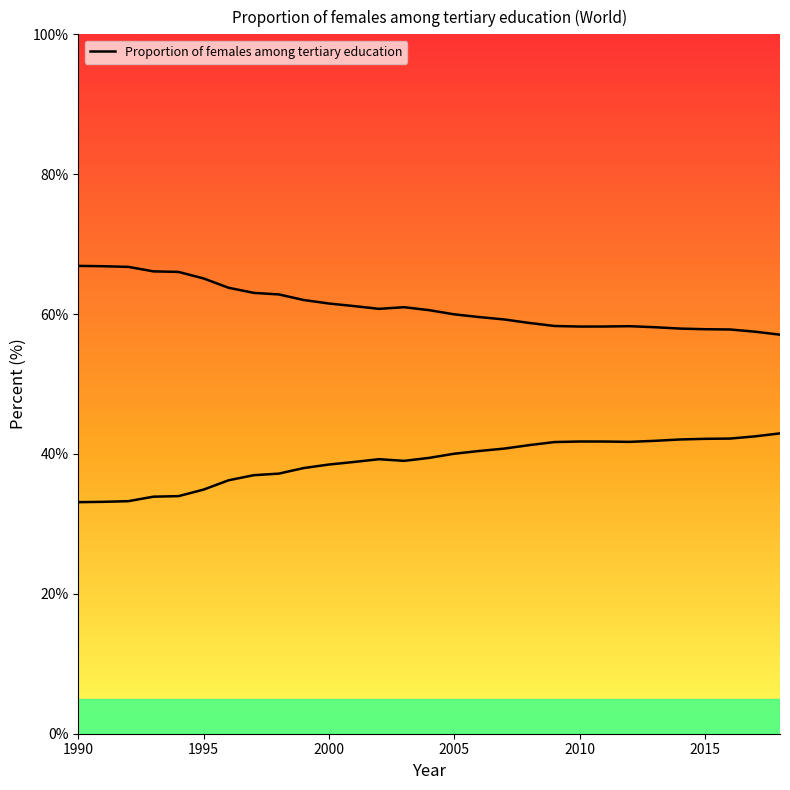

True or false: there are more than 0 points higher than both neighbors.

True